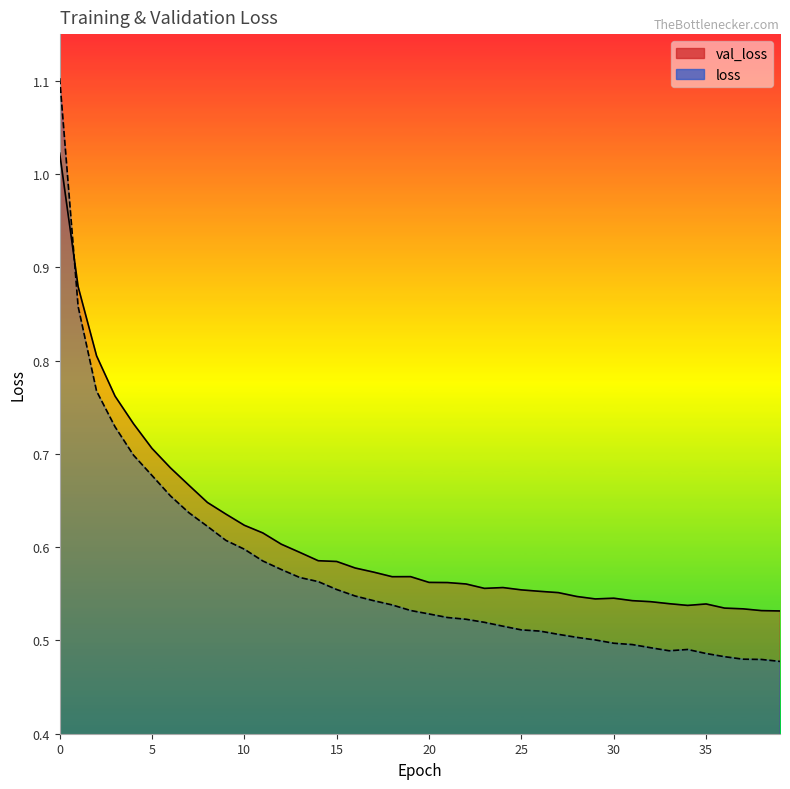

True or false: val_loss and loss cross at least once.

True